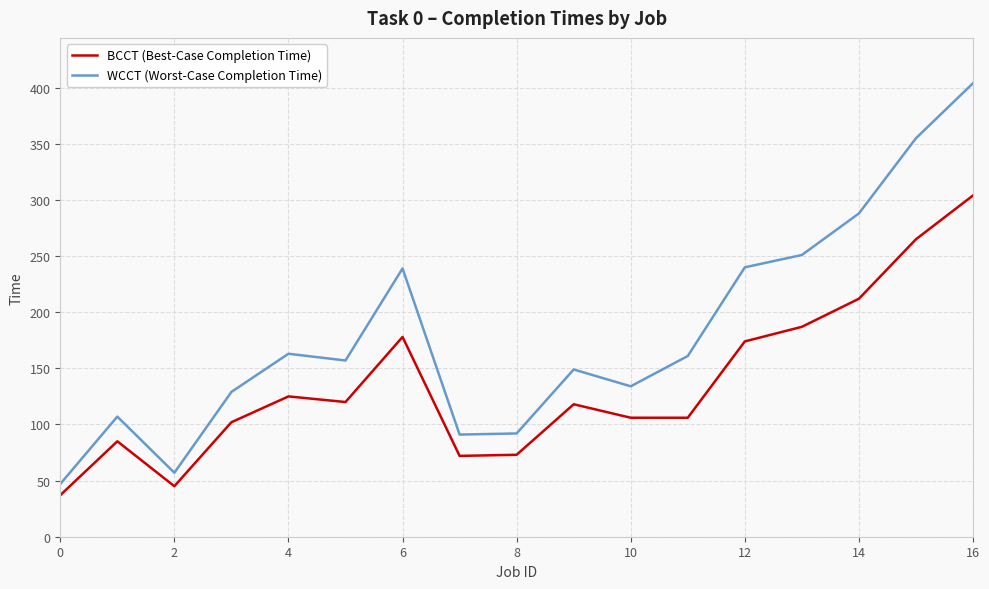

List the series in order of their peak value, lowest first.

BCCT (Best-Case Completion Time), WCCT (Worst-Case Completion Time)